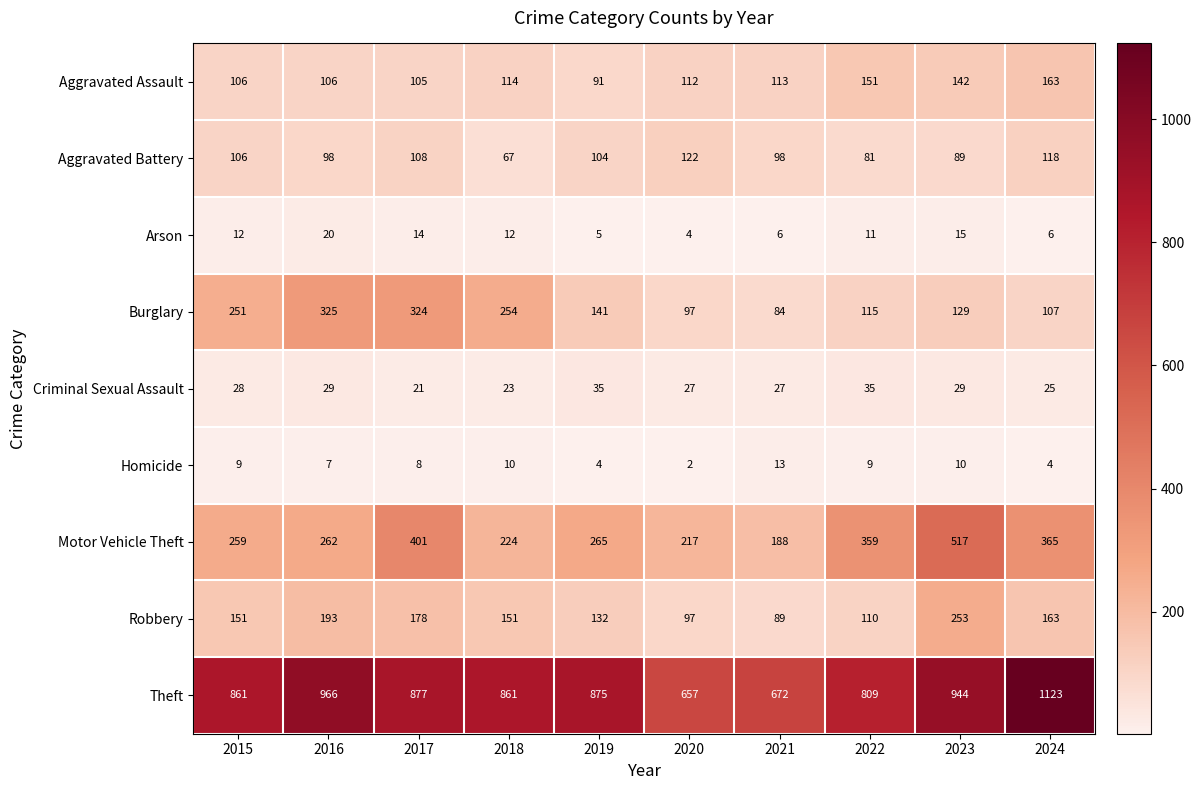

What is the difference between the highest and lowest values at 2024?

1119